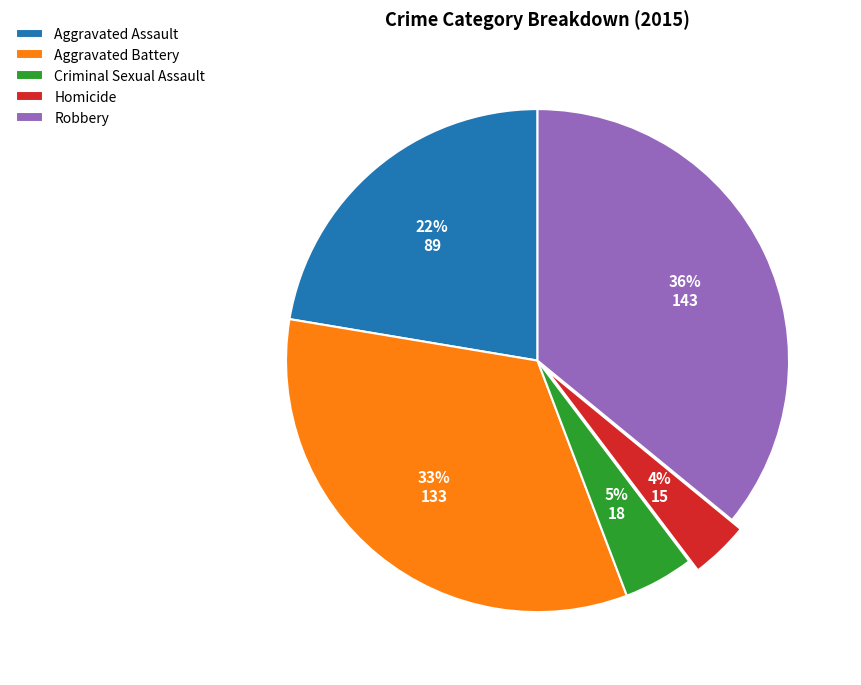

Does any single category account for the majority?

No